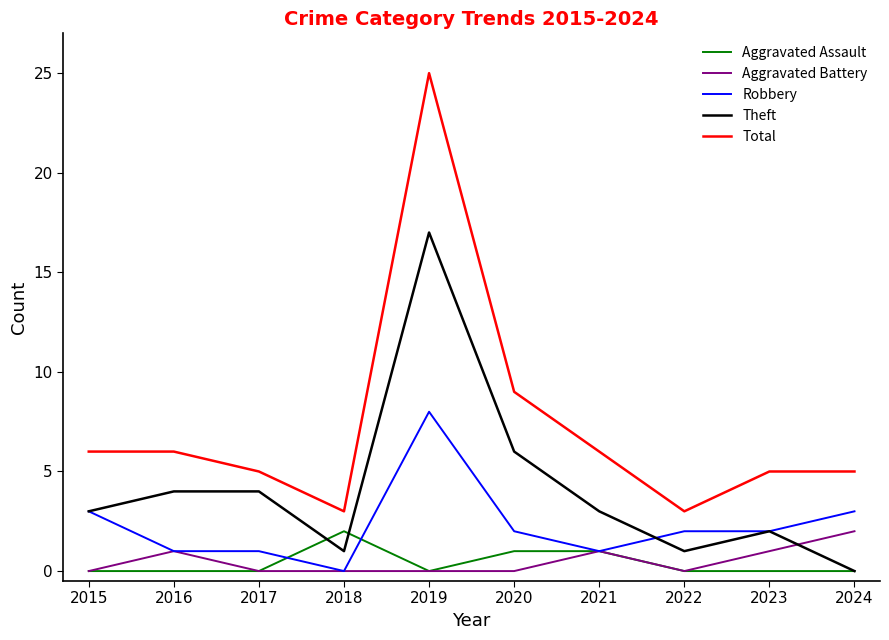

What is the spread (max minus min) of values at 2024?

5